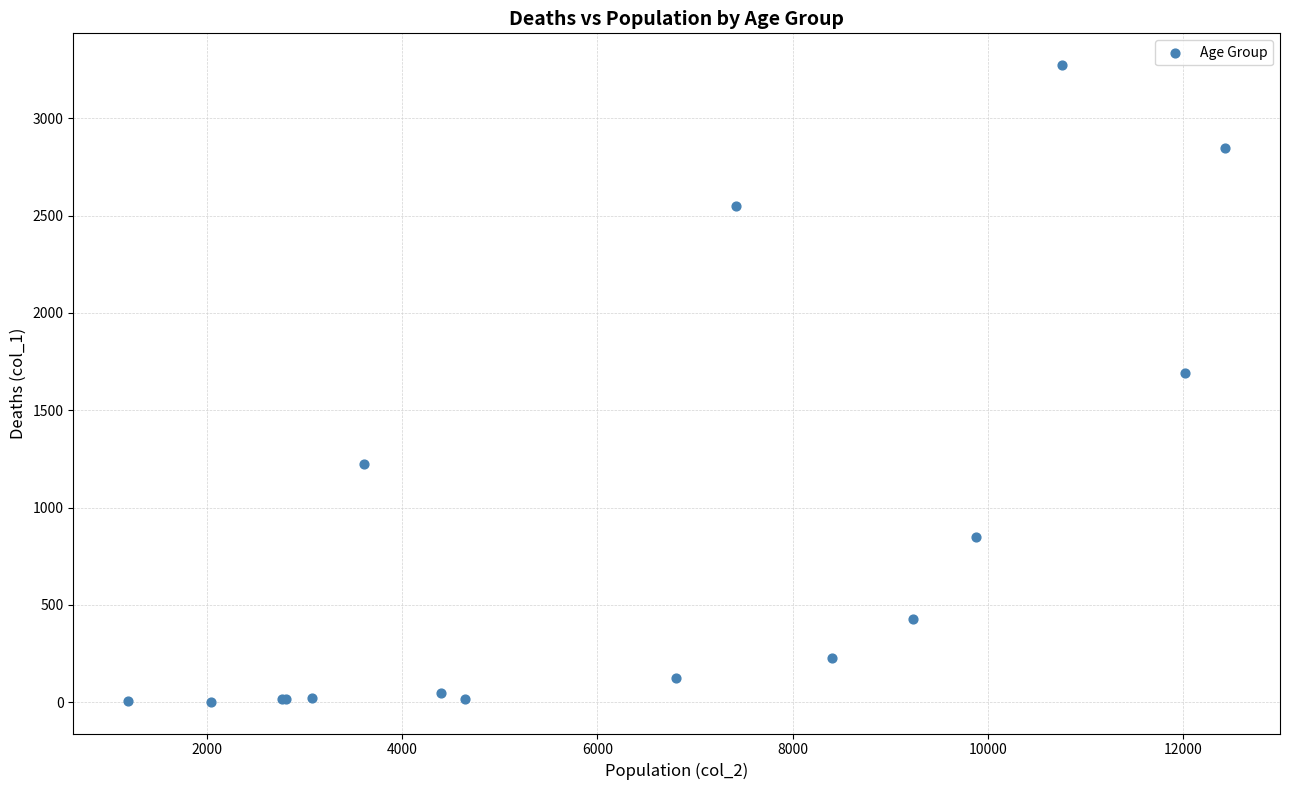

What Y value in the scatter plot is closest to 1638?

1690